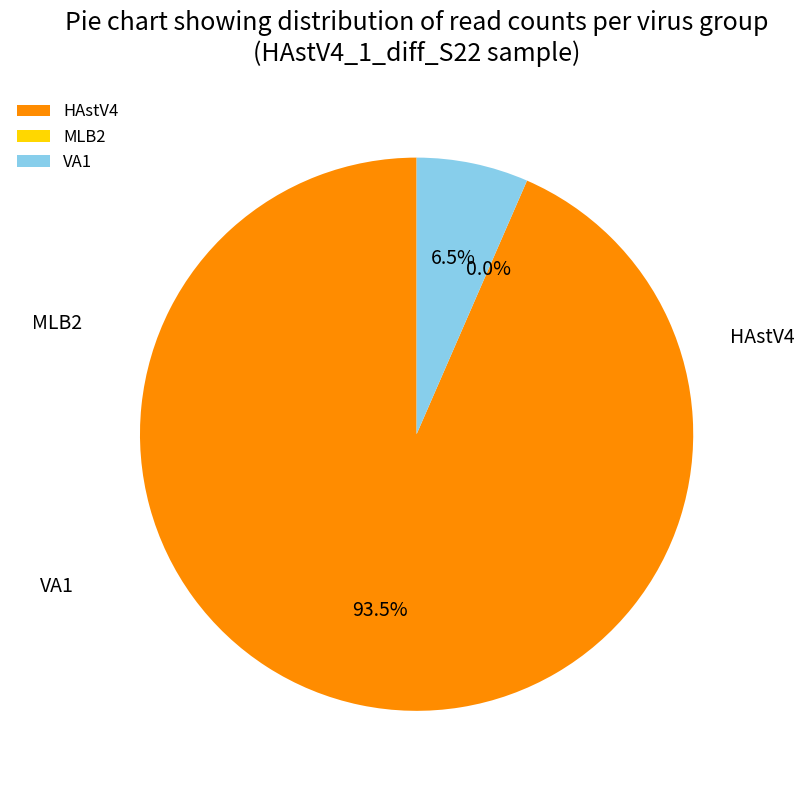

Is the sum of HAstV4 and MLB2 greater than half?

Yes